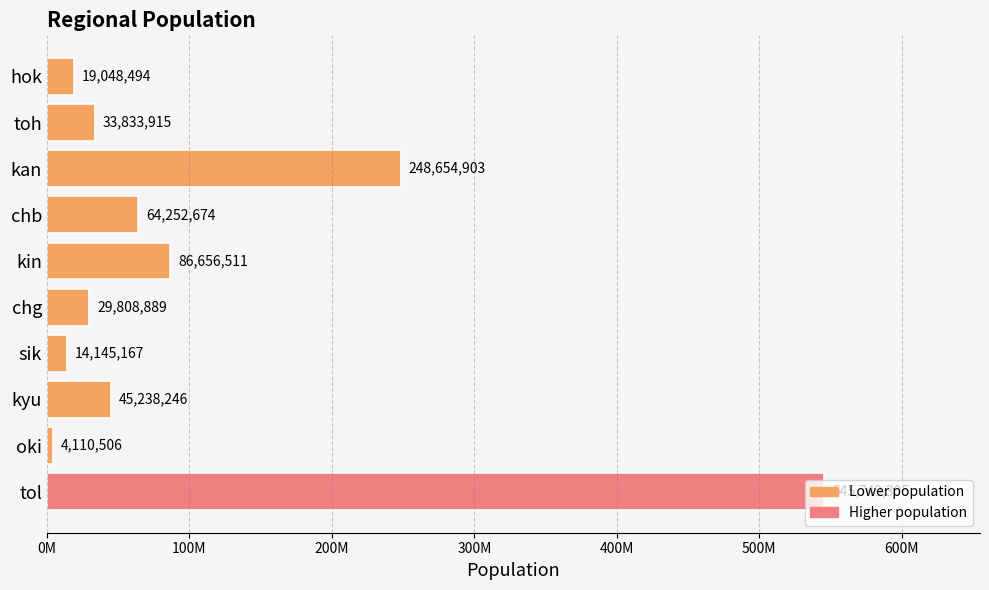

What is the greatest value displayed?

545749305